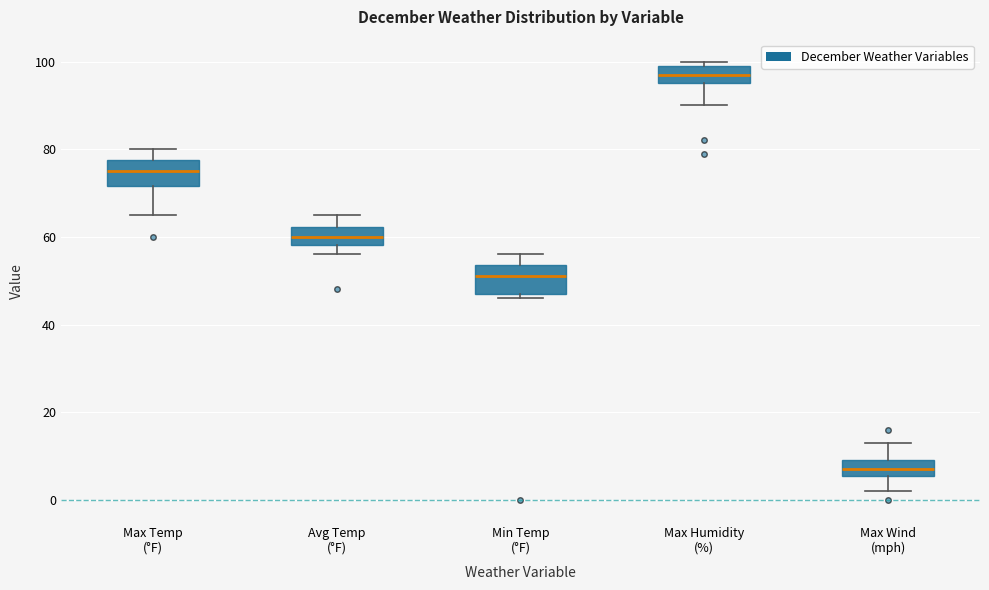

Reading left to right, read every box against the y-axis: the position of its median line, the range the box covers, and the ends of its whiskers. The values are not printed on the chart, so give them approximately, as read against the axis.

Max Temp (°F): median 76, box 72 to 78, whiskers 66 to 80
Avg Temp (°F): median 60, box 58 to 62, whiskers 56 to 64
Min Temp (°F): median 52, box 48 to 54, whiskers 46 to 56
Max Humidity (%): median 98, box 96 to 100, whiskers 90 to 100 (just above the box's upper edge)
Max Wind (mph): median 8, box 6 to 10, whiskers 2 to 14